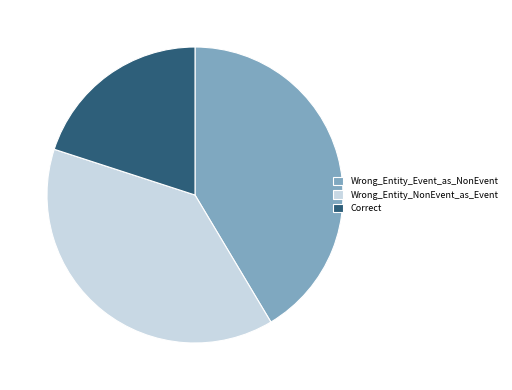

Approximately how many times larger is the value at Wrong_Entity_NonEvent_as_Event compared to Correct?

1.9